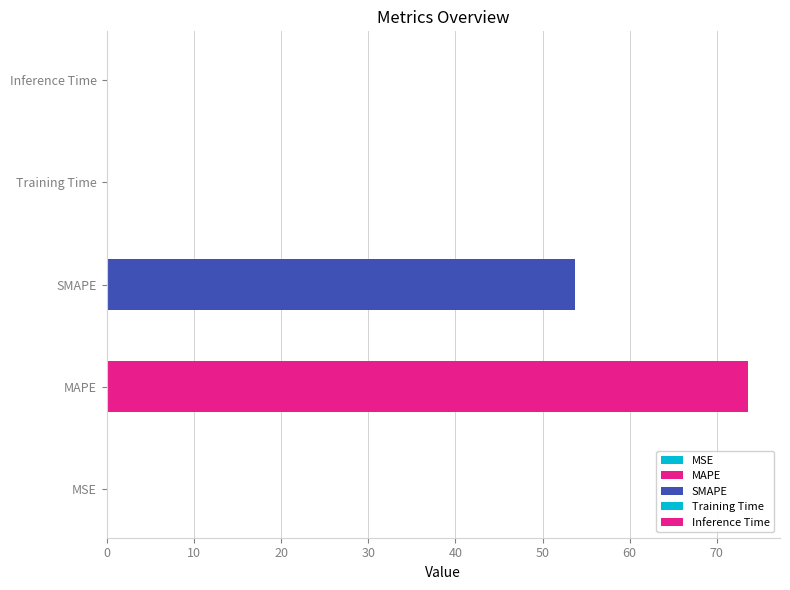

What is the sum of the values at MSE and SMAPE?

53.8